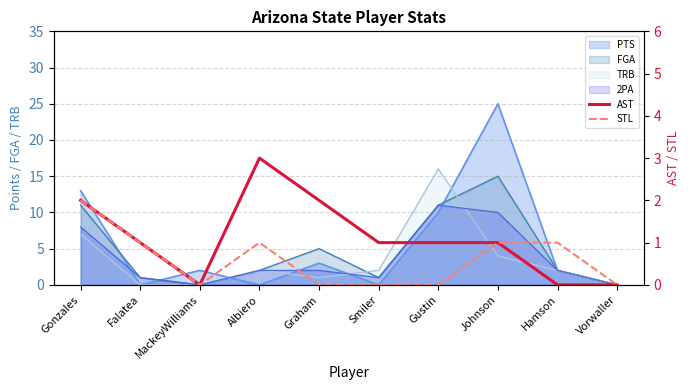

What is the value of the STL point at the 2nd from the left?

1